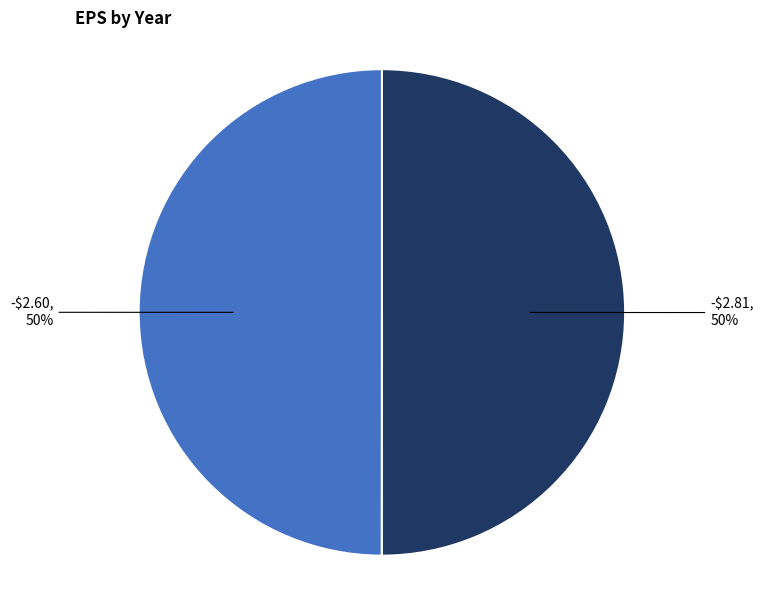

To the nearest percent, what is the average slice percentage?

50%